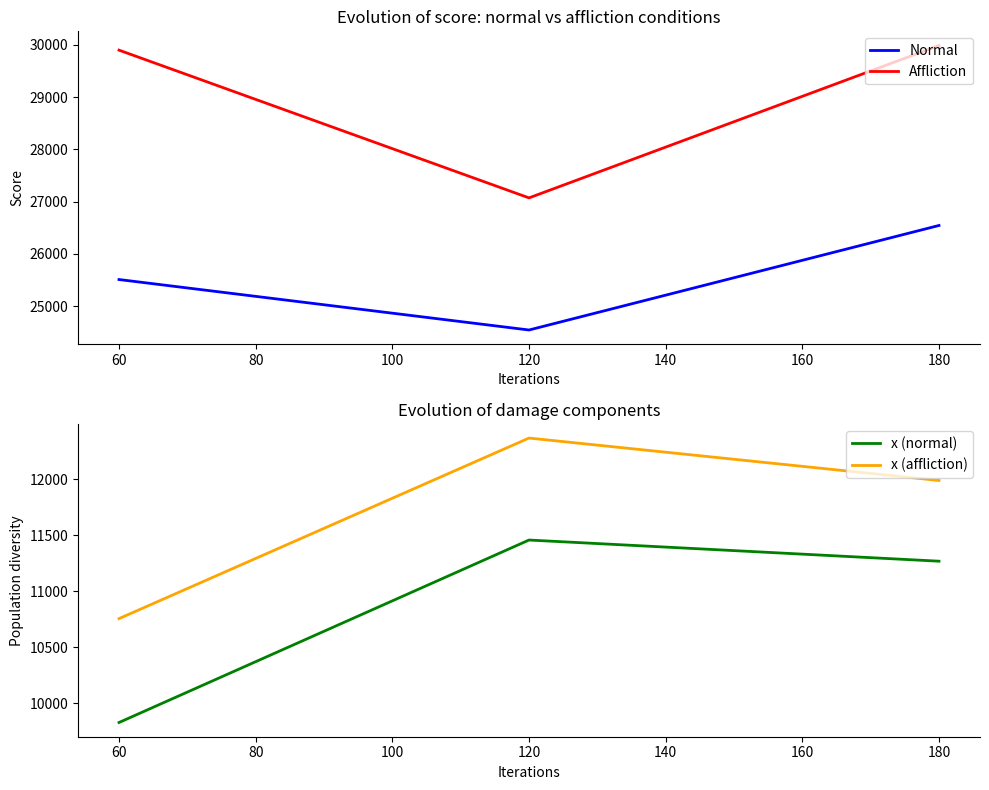

How many distinct data groups are displayed?

4